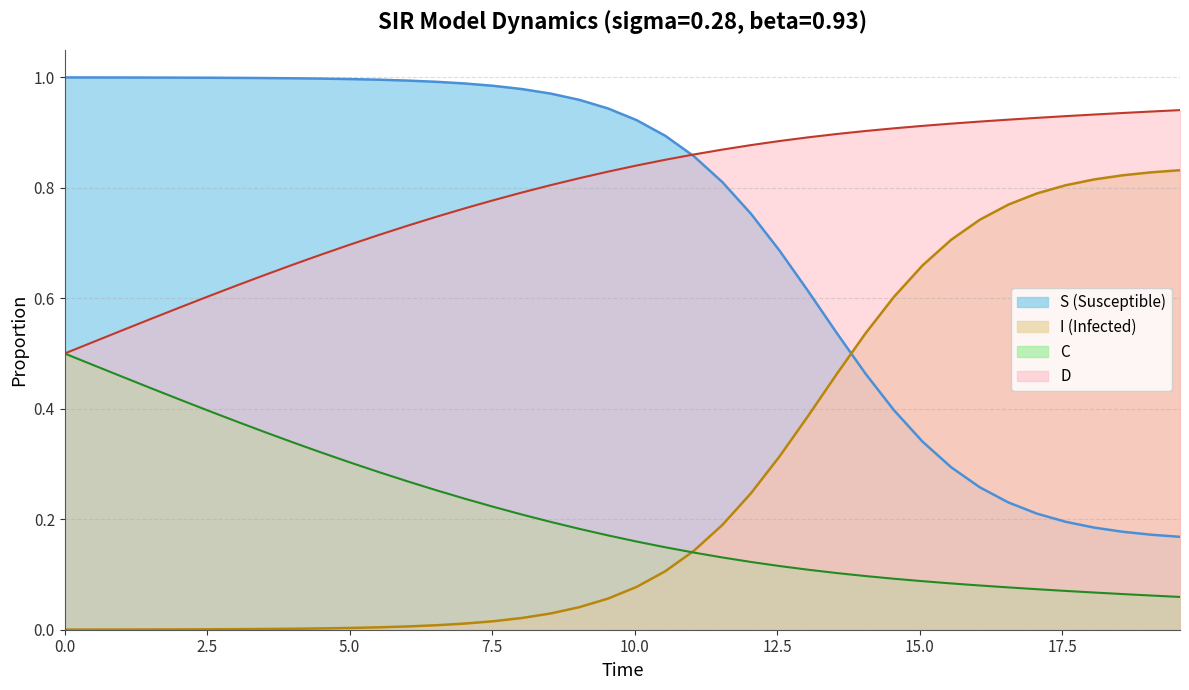

True or false: S (Susceptible) and C cross at least once.

False